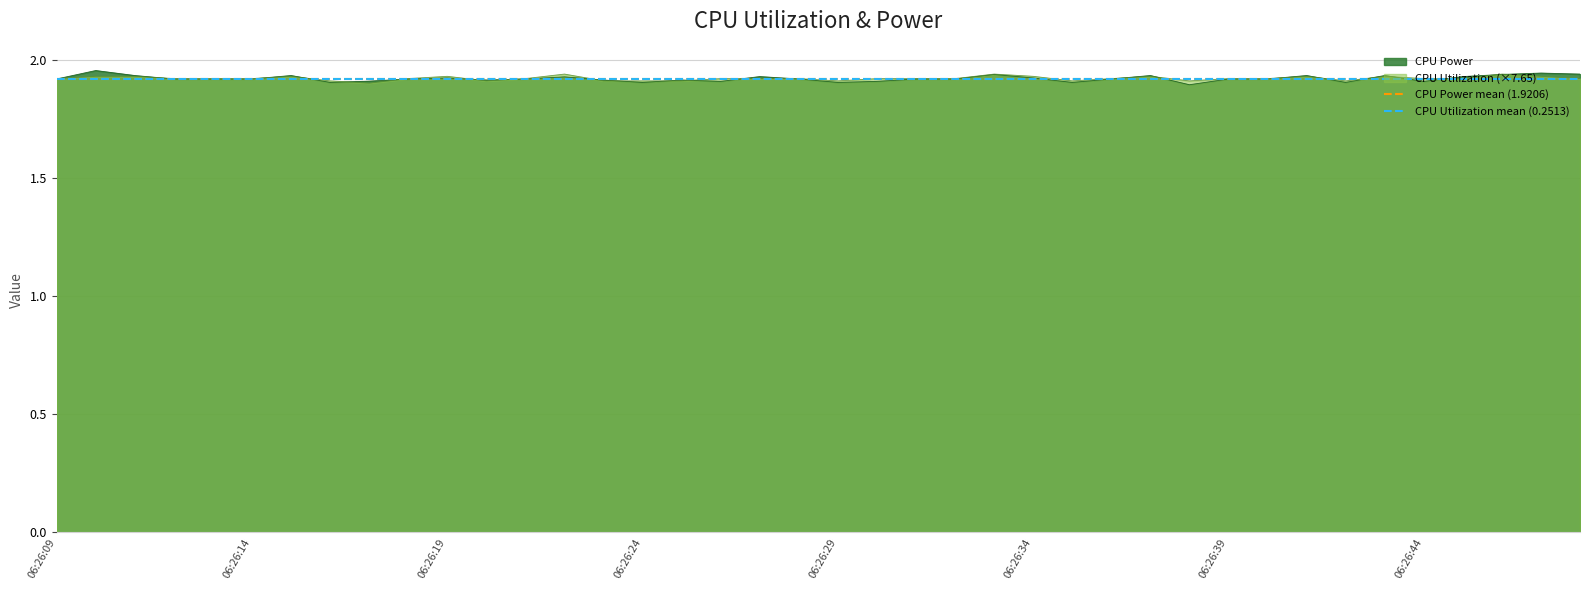

What is the highest value of the CPU Power mean (1.9206) series?

1.9